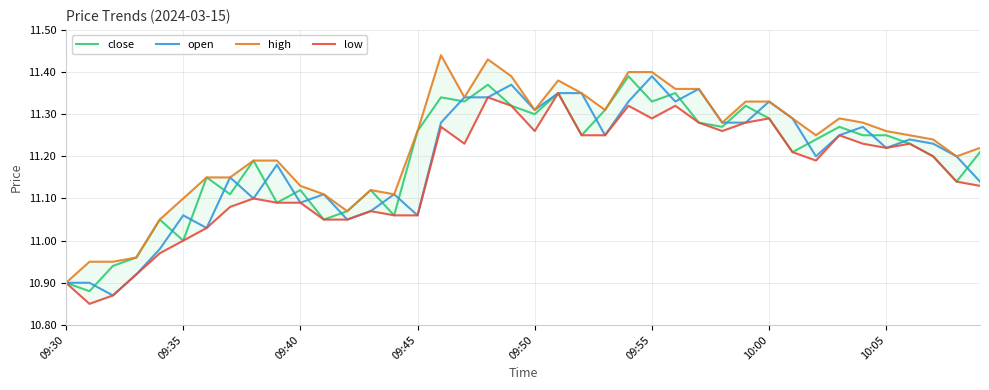

Between 27 and 22, which is larger?

27